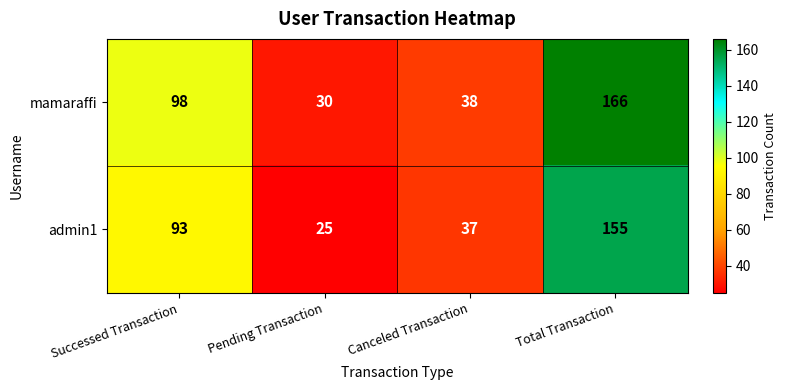

Which series changed the most between Canceled Transaction and Total Transaction?

mamaraffi